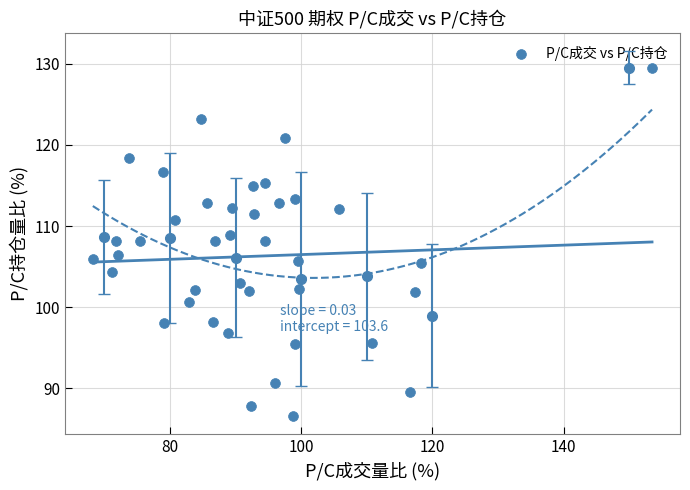

What is the range of Y values (max minus min)?

42.9